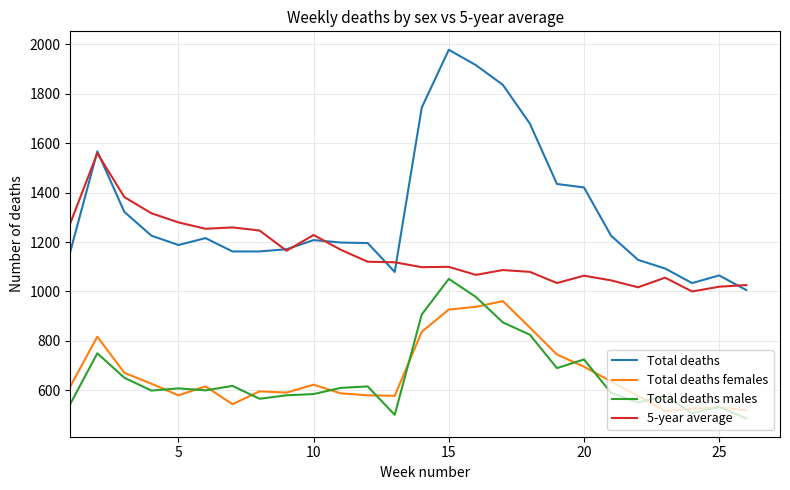

What is the lowest value of the Total deaths females series?

516.0